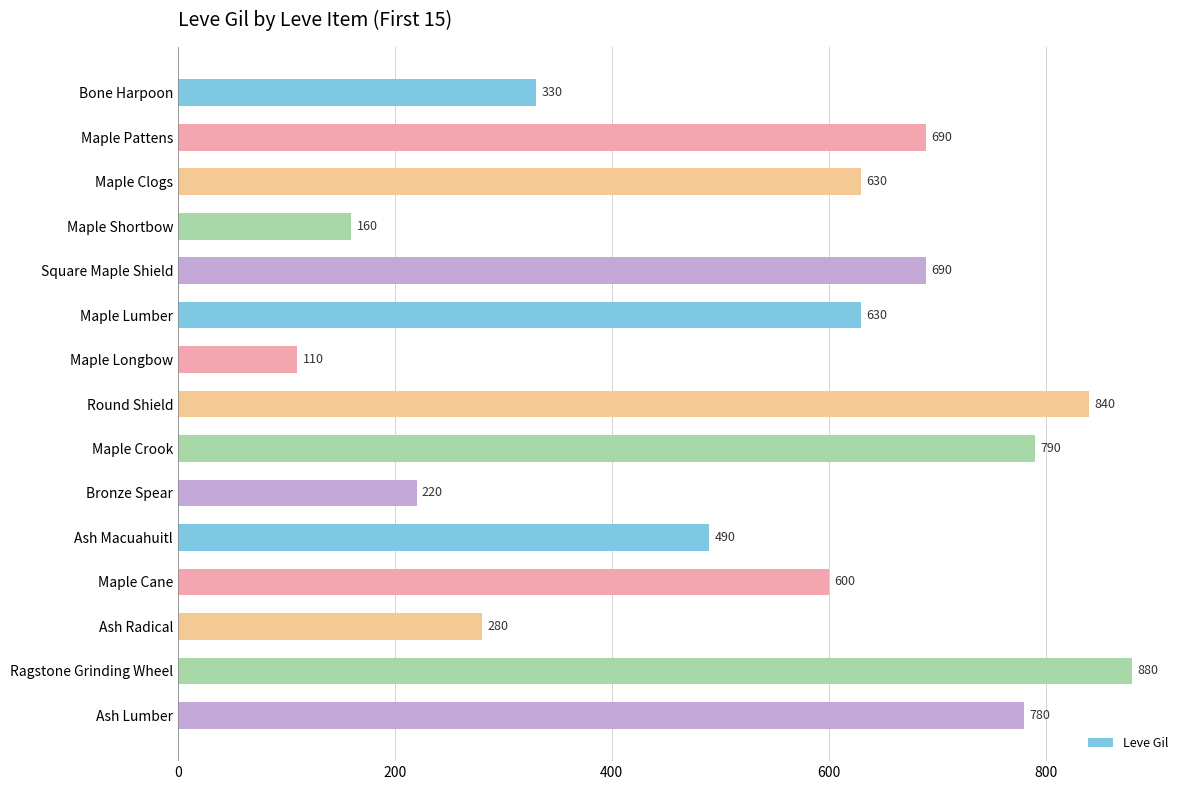

Count the number of data series in this chart.

1